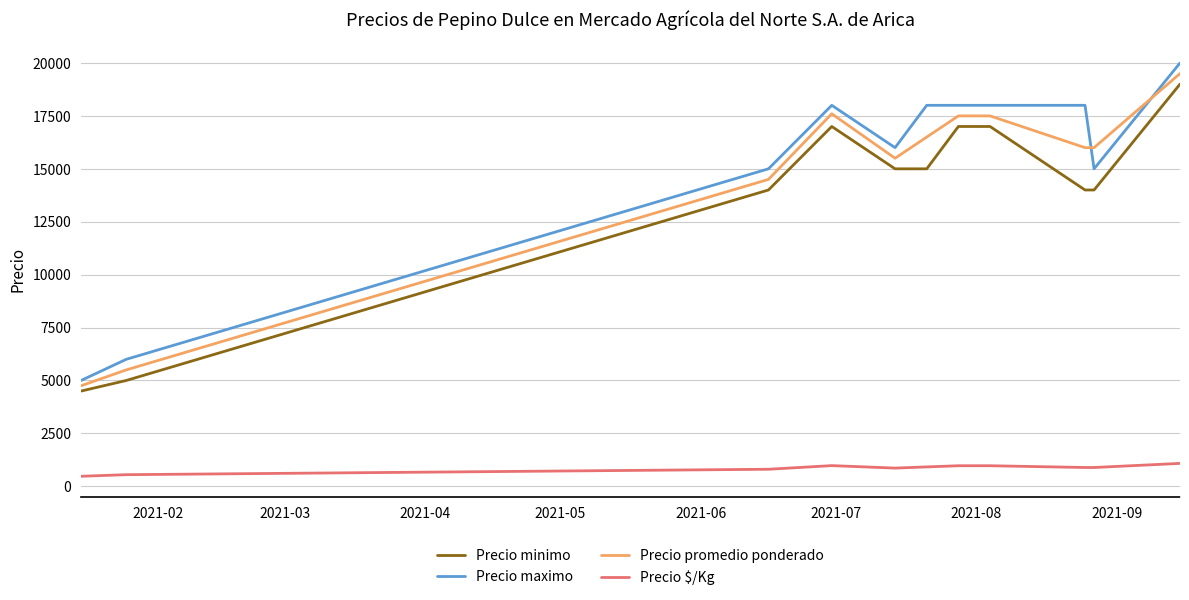

What is the minimum value for Precio promedio ponderado?

4750